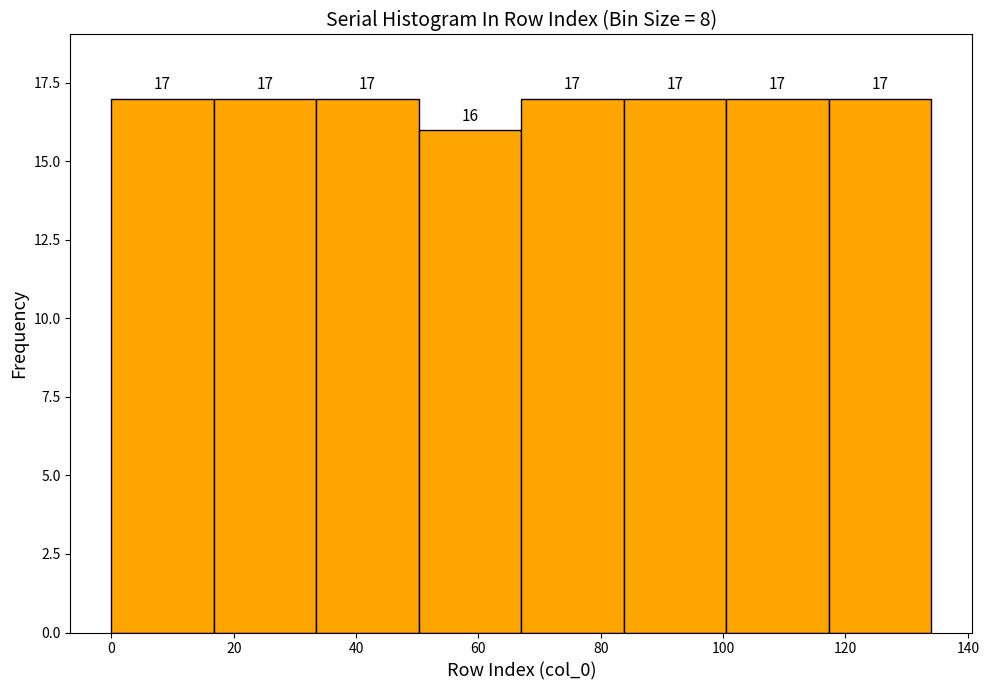

What is the height of the bar covering 84 to 100 on the x-axis? The bar edges are not printed on the chart, so give them approximately, as read against the axis.

17